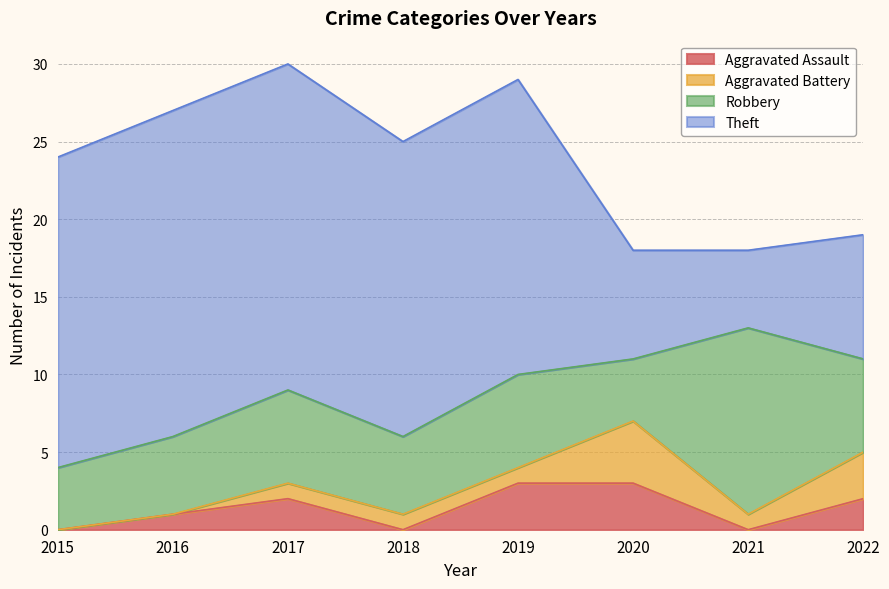

In Robbery, how many points are higher than both neighbors (excluding endpoints)?

3